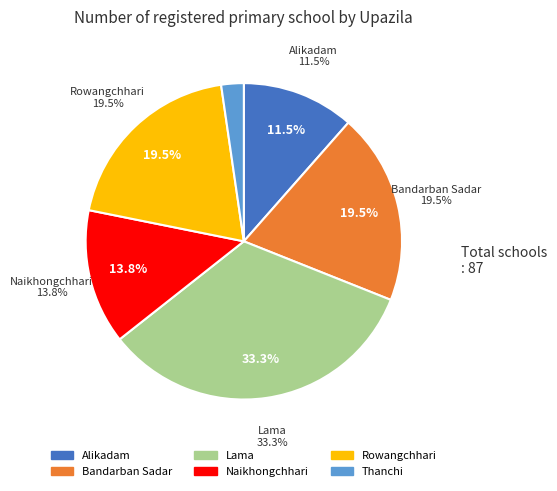

To the nearest percent, what is the difference between the Naikhongchhari and Alikadam slice percentages?

2%